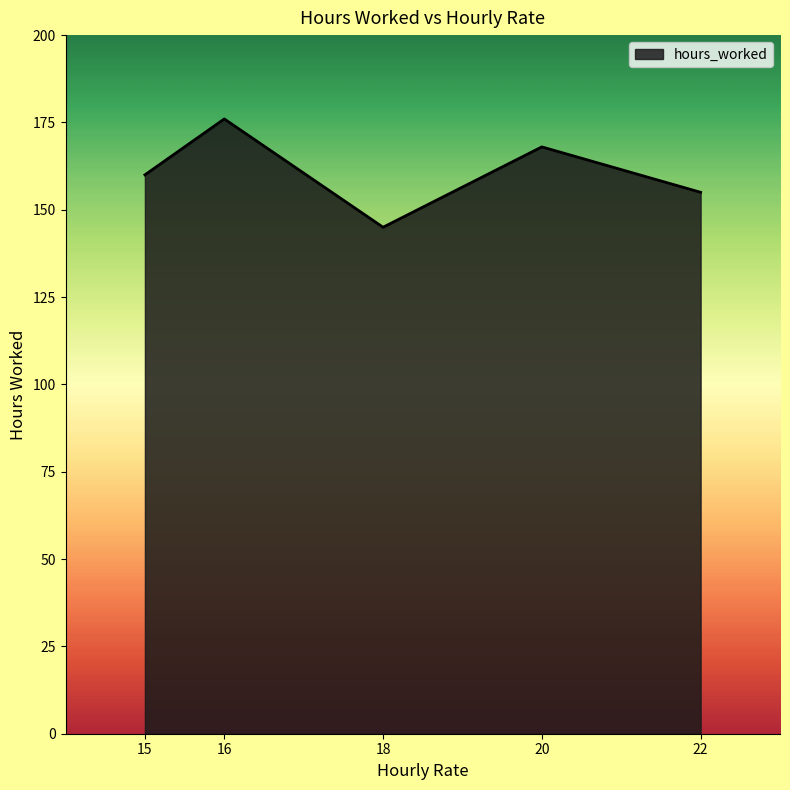

What is the sum of all values?

804